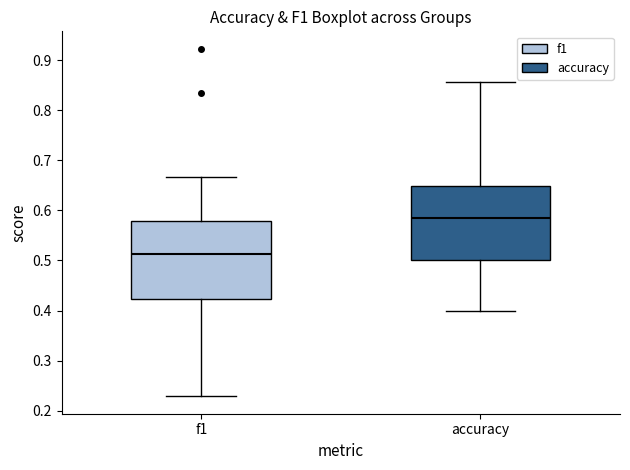

Which box's median line is the highest?

accuracy